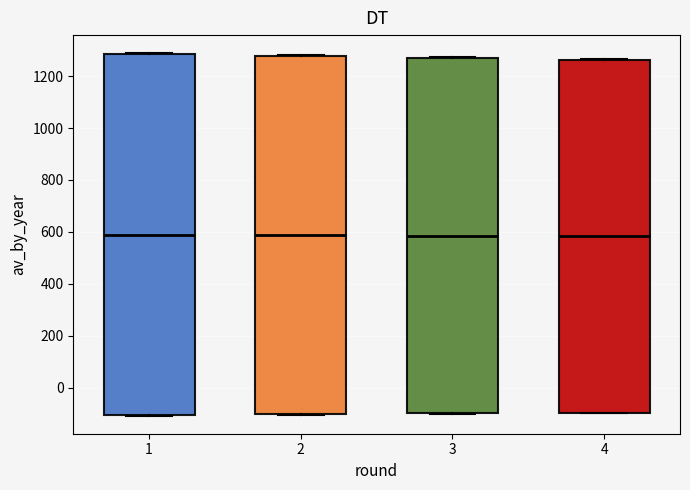

Reading left to right, read every box against the y-axis: the position of its median line, the range the box covers, and the ends of its whiskers. The values are not printed on the chart, so give them approximately, as read against the axis.

1: median 580, box -100 to 1280, whiskers -100 to 1280
2: median 580, box -100 to 1280, whiskers -100 to 1280
3: median 580, box -100 to 1280, whiskers -100 to 1280
4: median 580, box -100 to 1260, whiskers -100 to 1260